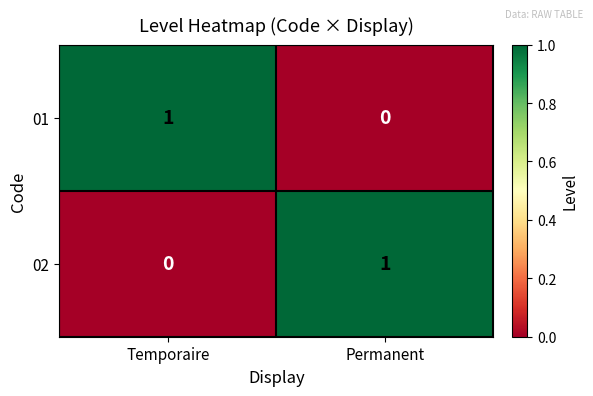

Reading left to right, extract all data points from this chart.

01: 1	0
02: 0	1